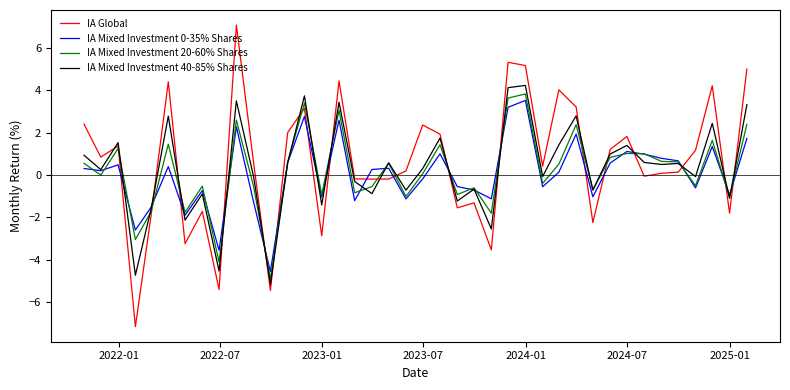

What is the maximum value for IA Mixed Investment 20-60% Shares?

3.8